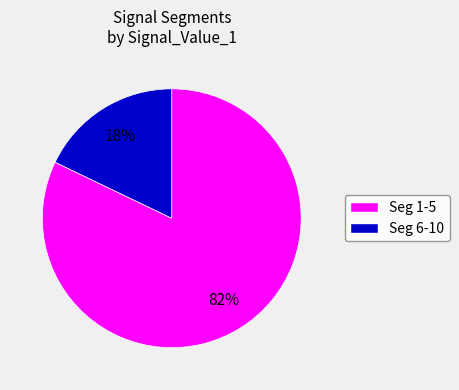

Is there any slice that represents more than half of the pie?

Yes